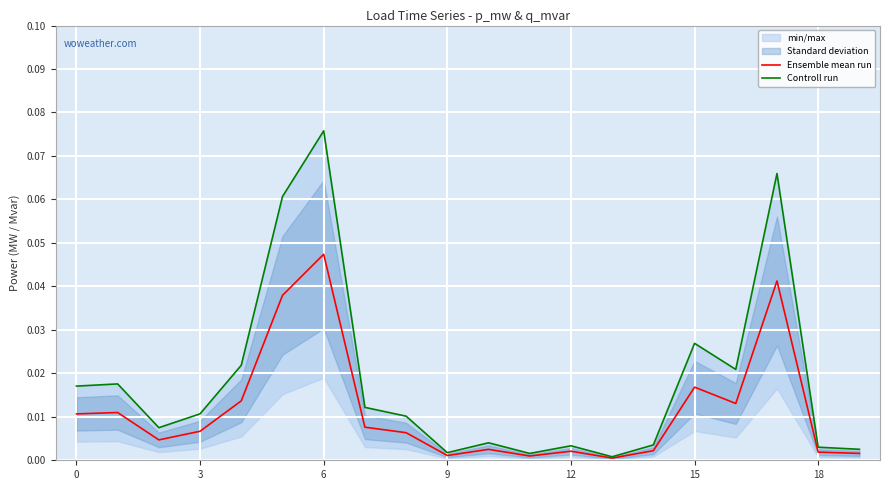

The Controll run series shows 0.0 at 9. True or false?

False